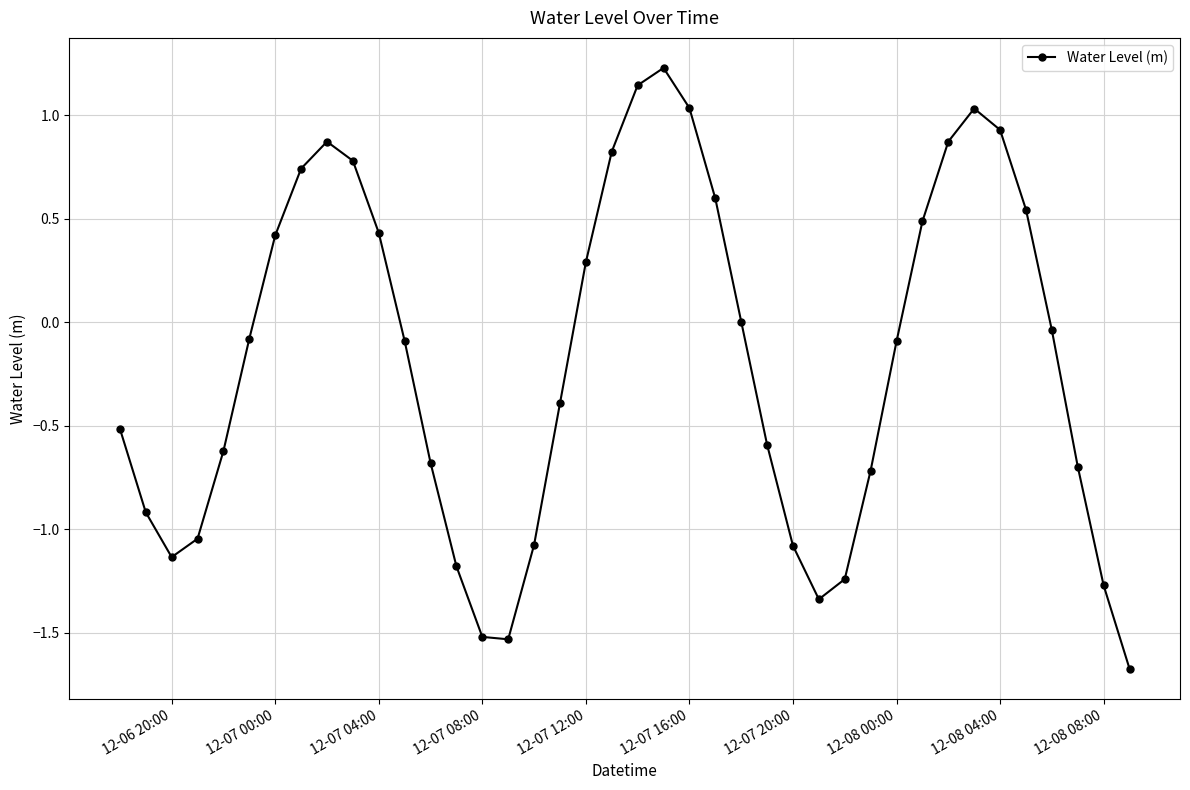

What is the greatest value displayed?

1.2